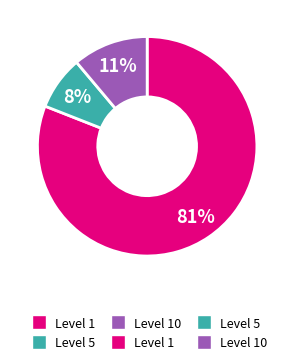

Is there any slice that represents more than half of the pie?

Yes